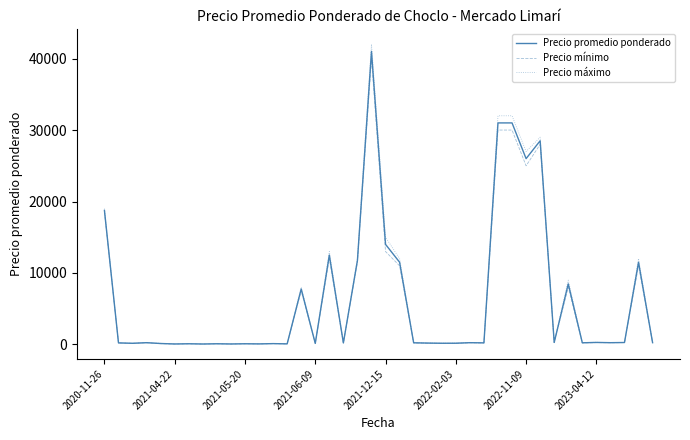

What are all the series names shown in the legend?

Precio promedio ponderado, Precio mínimo, Precio máximo